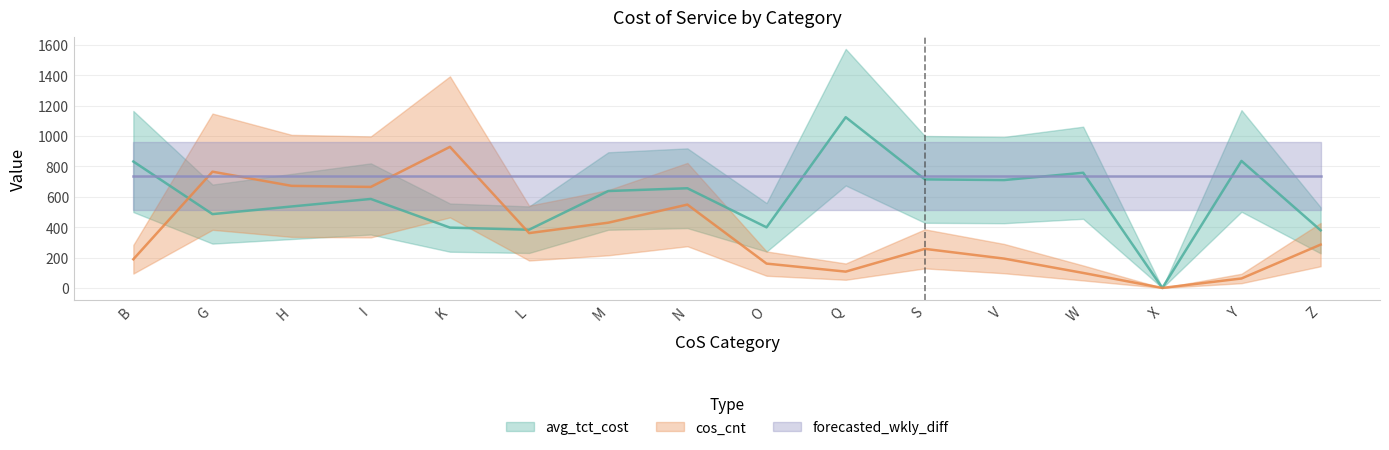

True or false: avg_tct_cost has a value of 383.2 at L.

True